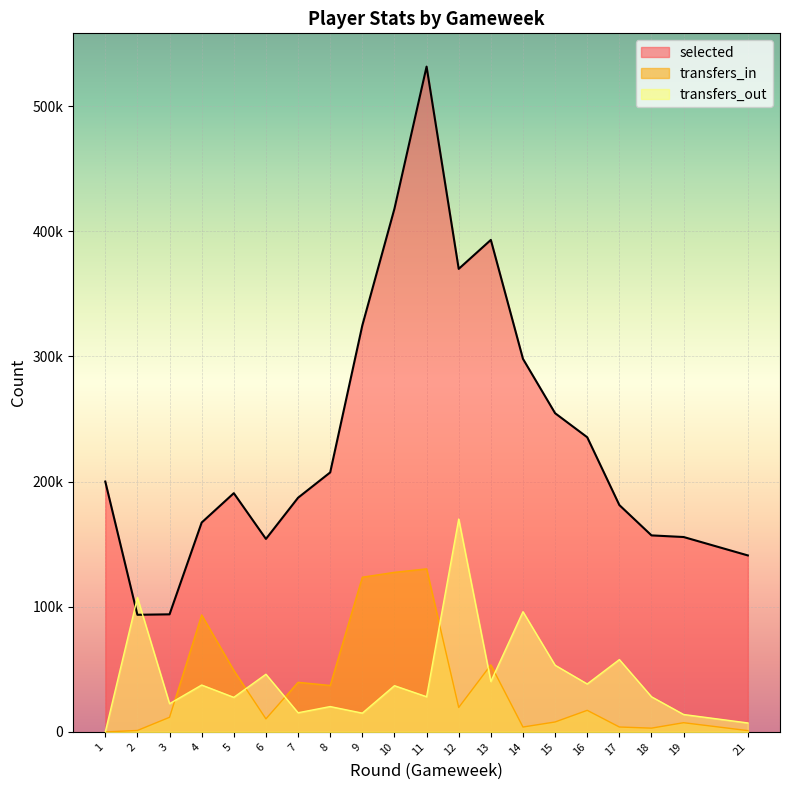

The transfers_in series shows 5240 at 12. True or false?

False